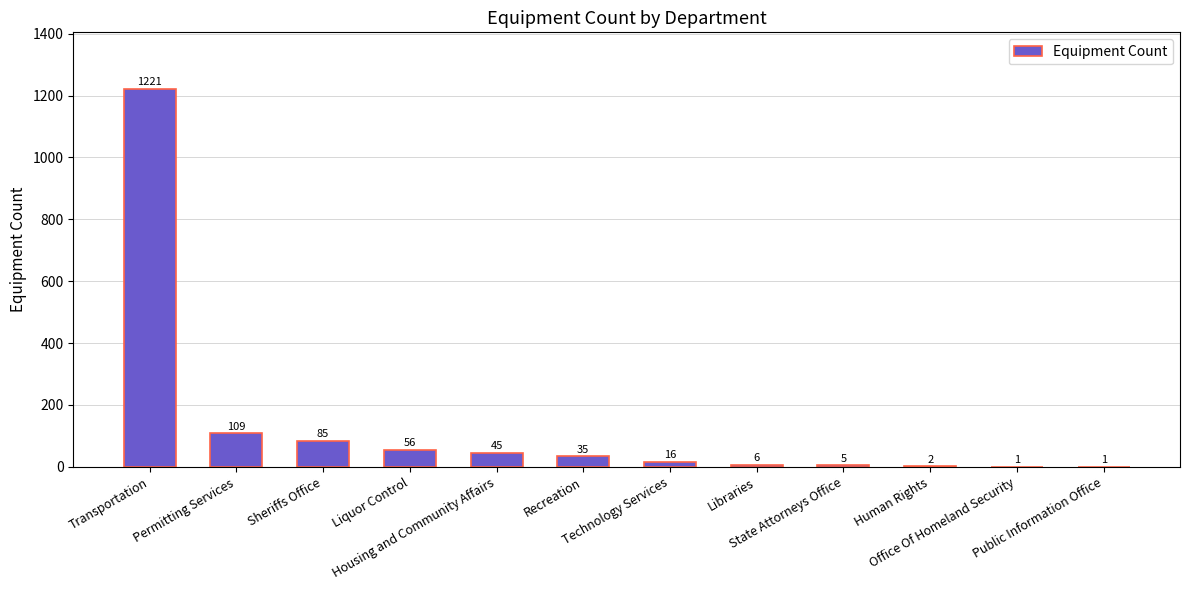

What is the greatest value displayed?

1221